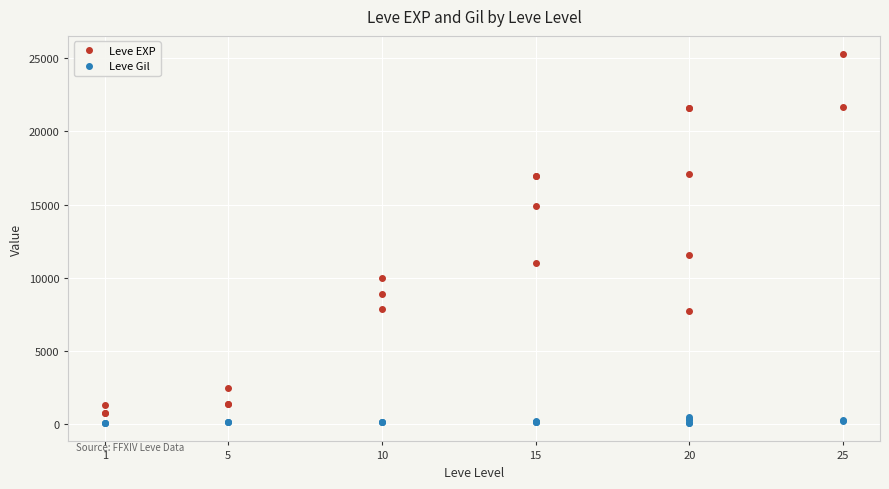

What is the smallest value displayed?

101